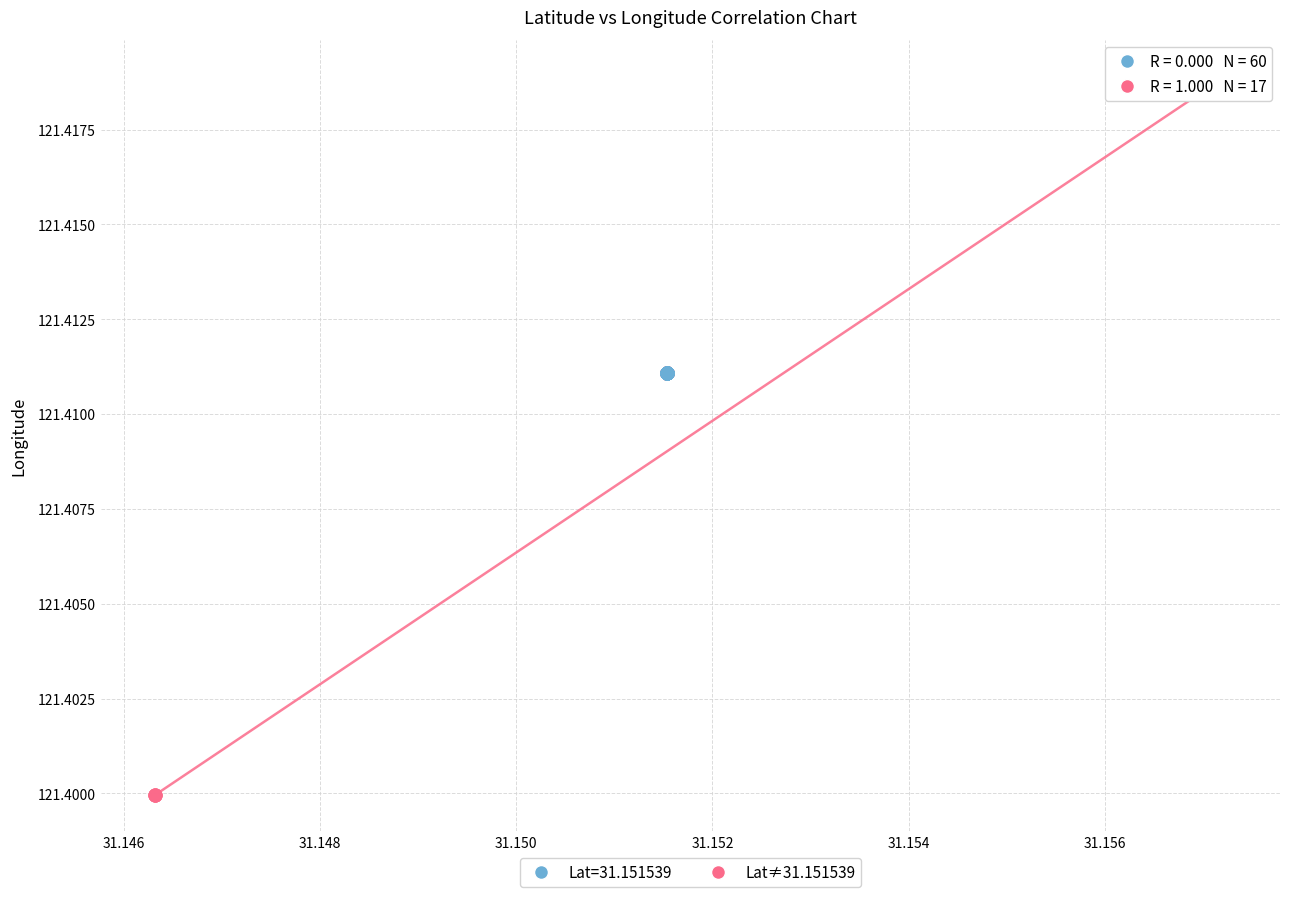

Which series contains the lowest Y value?

Lat≠31.151539